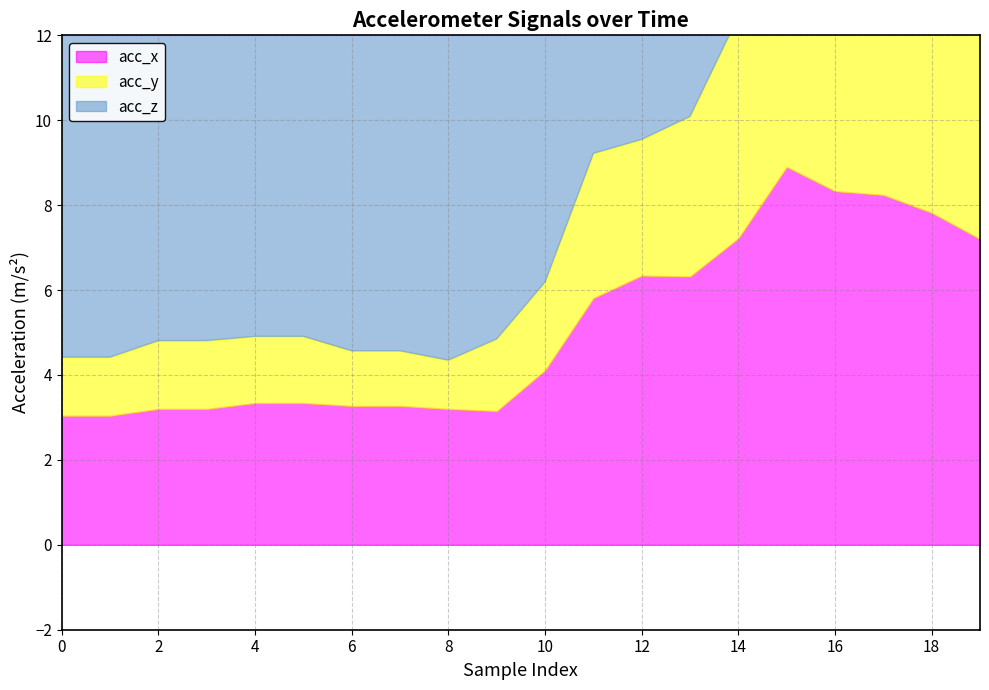

How many distinct data groups are displayed?

3